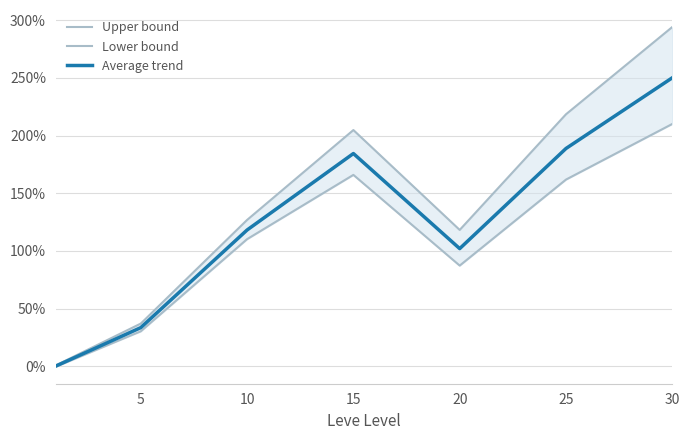

Between 10 and 25, which series saw the biggest shift?

Upper bound